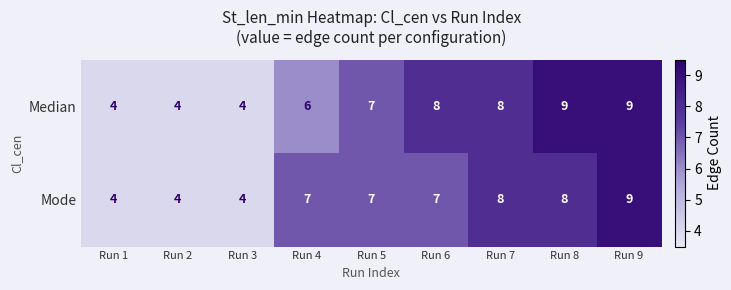

Rank the series by their average value, from highest to lowest.

Median, Mode